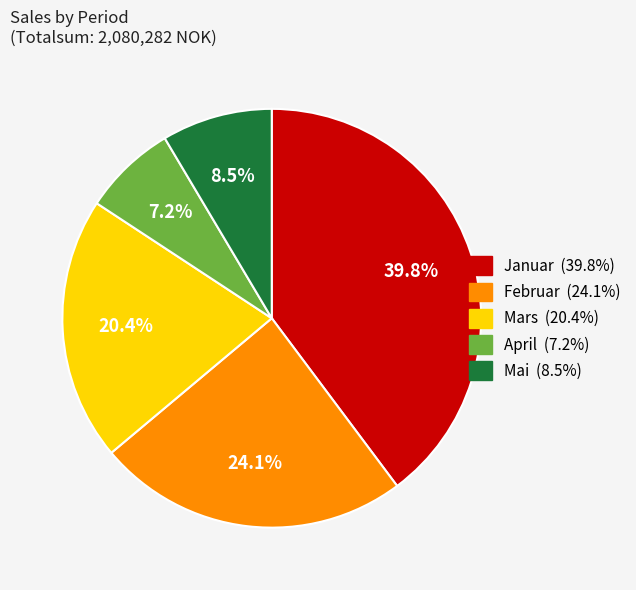

Which category has the biggest portion of the pie?

Januar